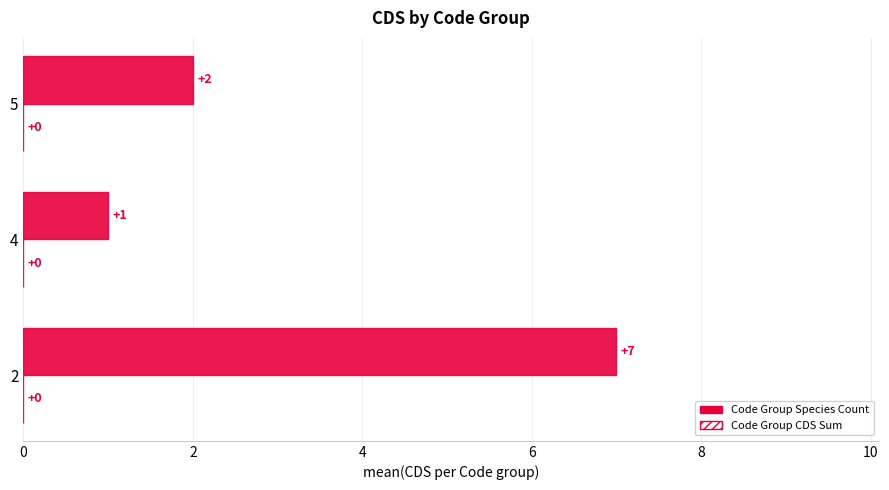

At which label is the value closest to 4?

5